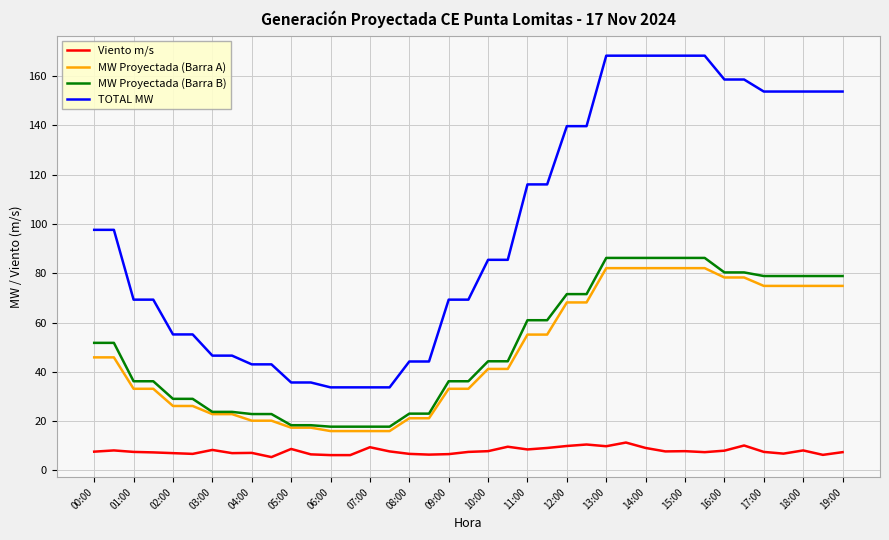

True or false: MW Proyectada (Barra B) and TOTAL MW intersect in this chart.

False